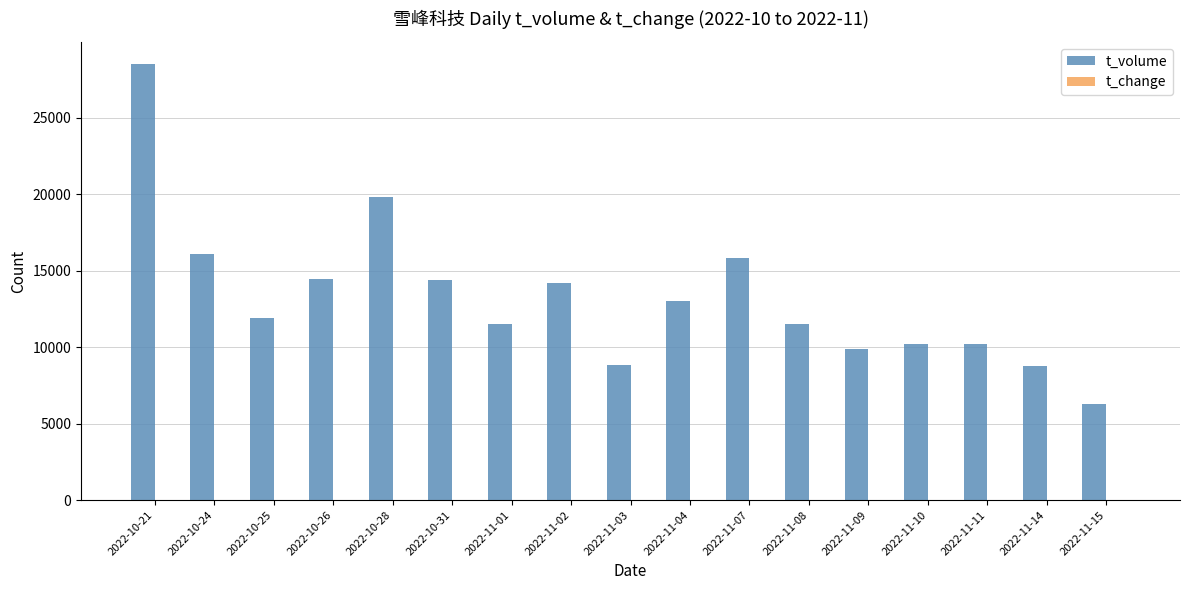

True or false: t_volume has a value of 6778.3 at 2022-10-26.

False